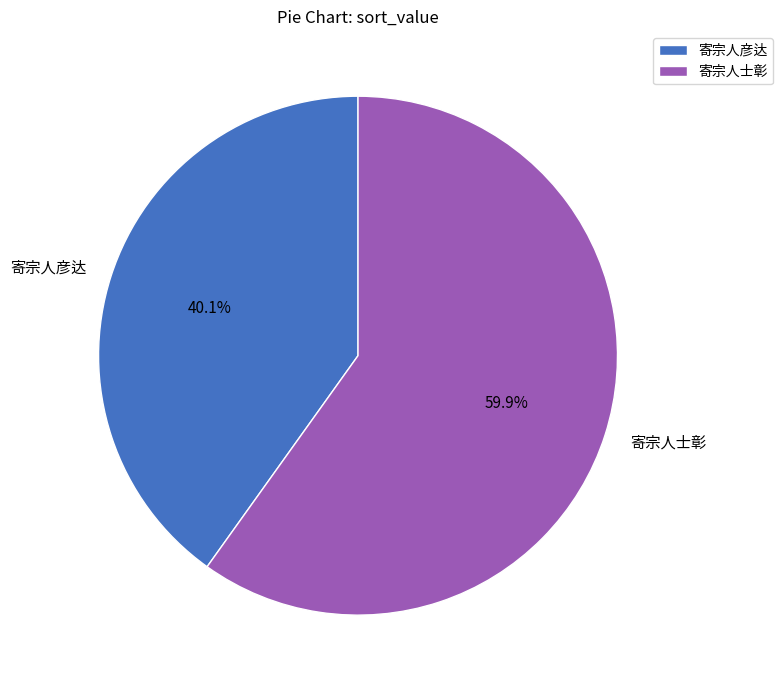

How many segments does this pie chart have?

2